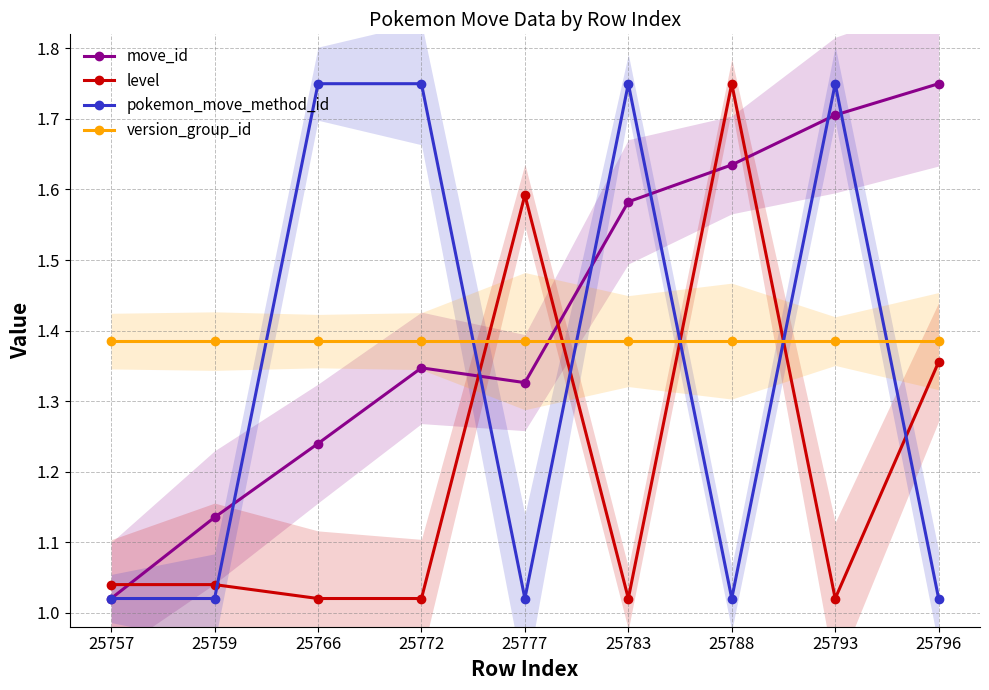

What is the spread (max minus min) of values at 25783?

0.7